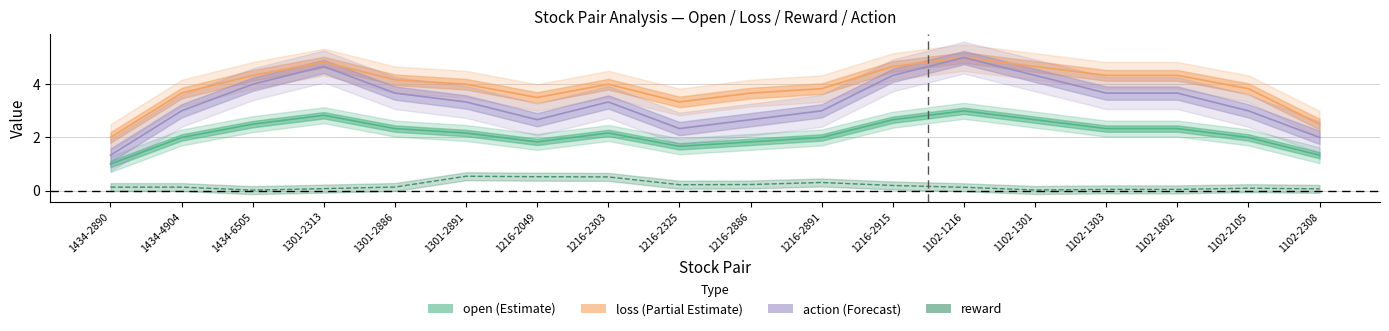

True or false: reward and action intersect in this chart.

False